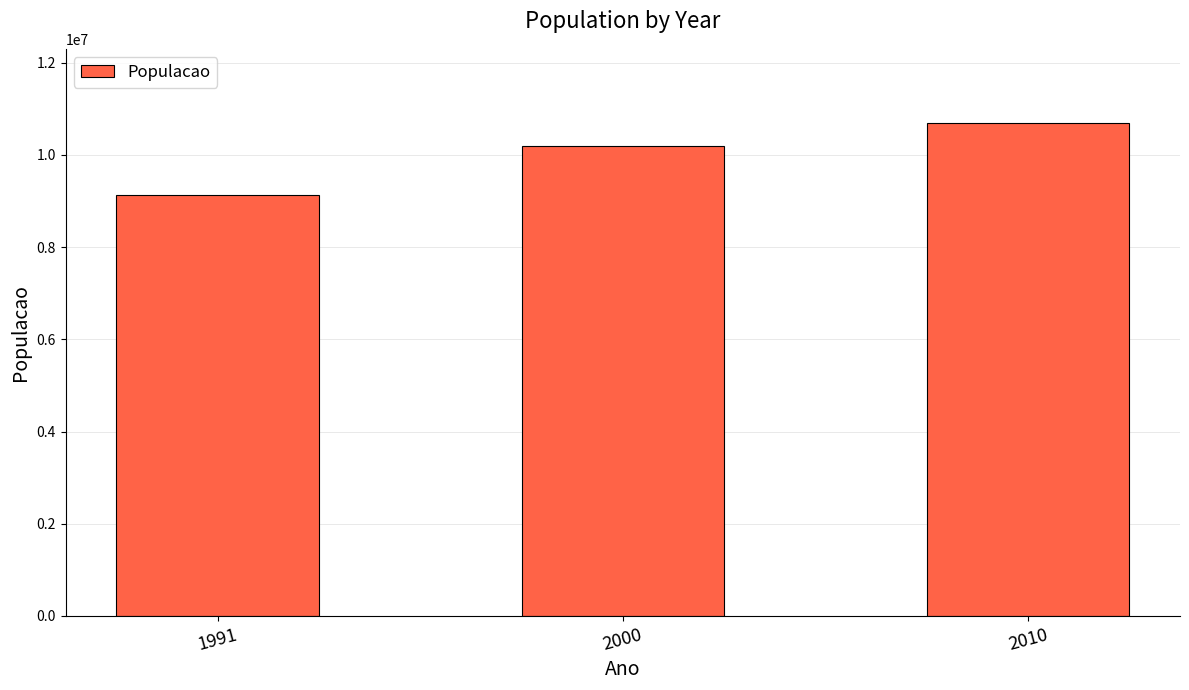

List the labels in order of value, smallest first.

1991, 2000, 2010